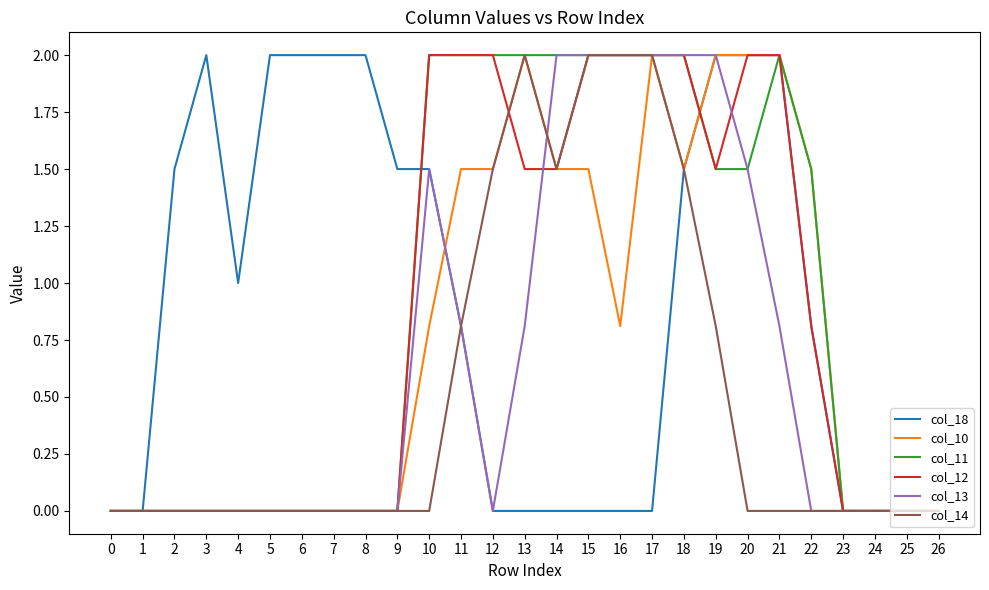

What is the average value of the col_10 series?

0.8